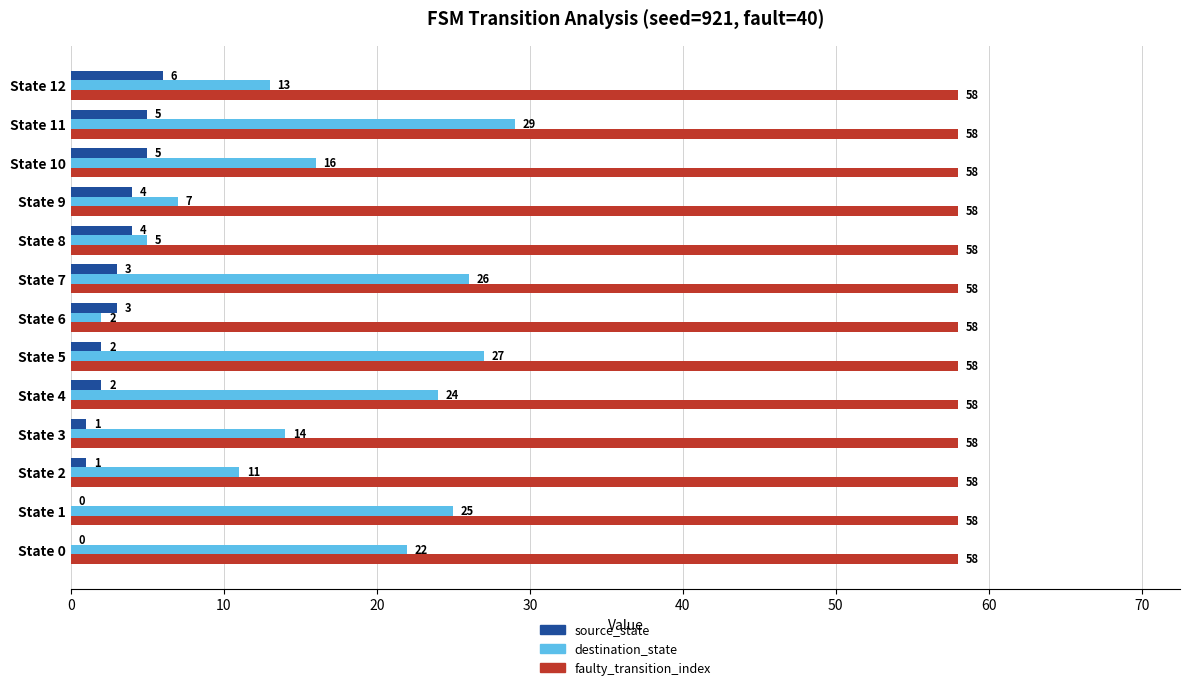

The value of source_state at State 9 is 4. True or false?

True